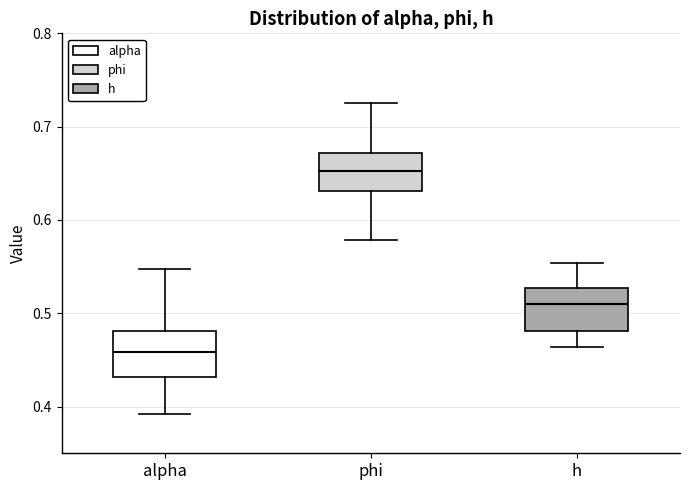

Which box's median line is the highest?

phi